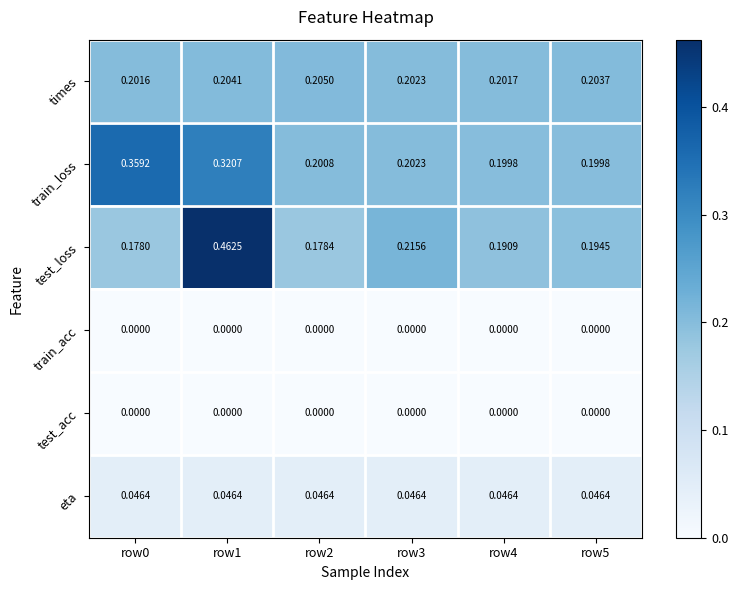

Between row0 and row5, which series saw the biggest shift?

train_loss